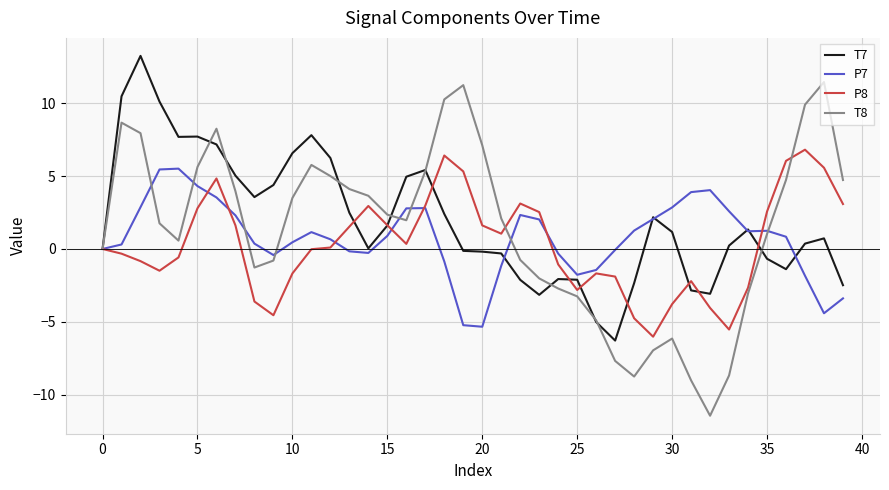

What is the average value of the P8 series?

0.3